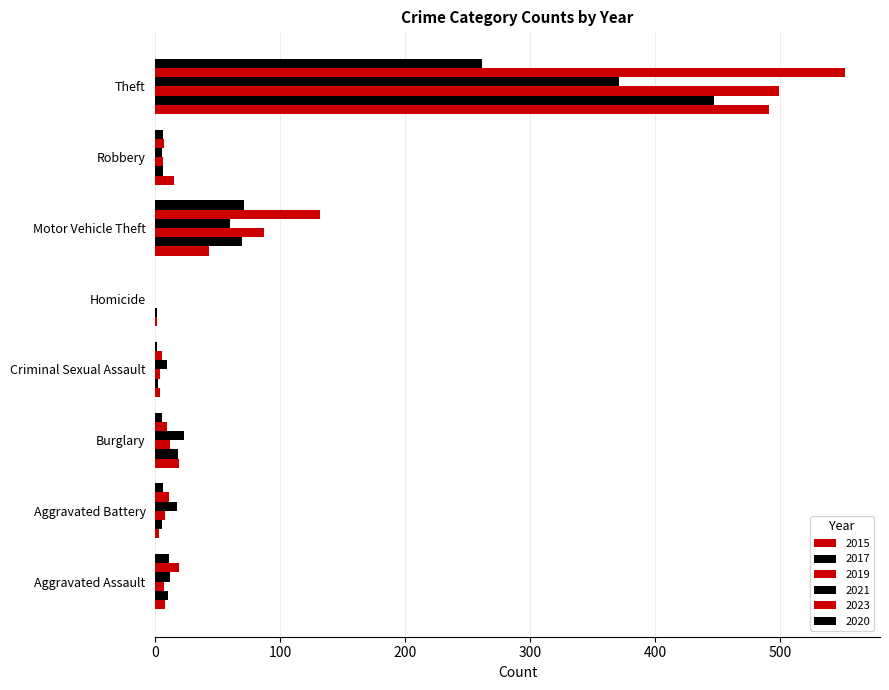

Count the number of data series in this chart.

6